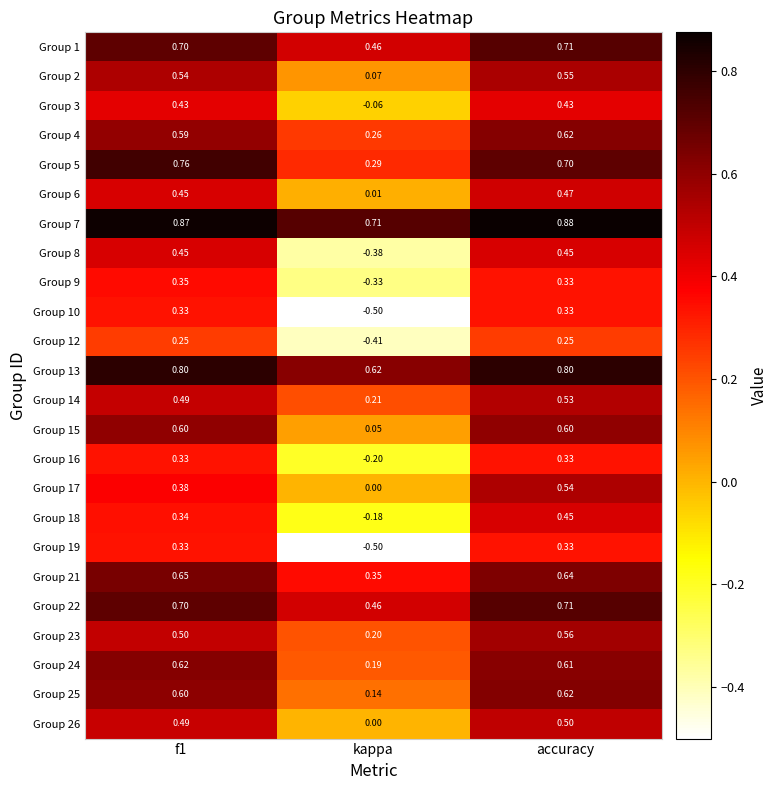

At which label is Group 23 closest to 0?

kappa